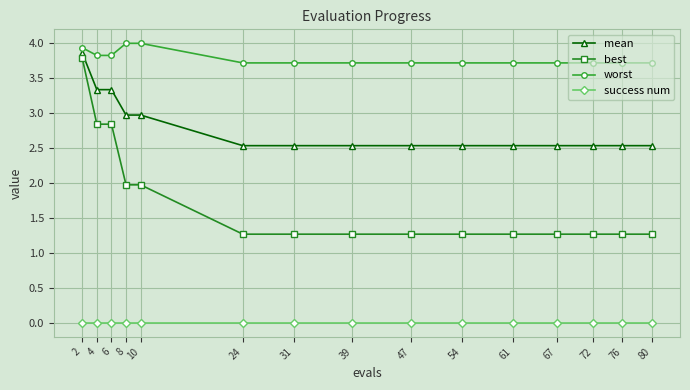

The value of success num at 54 is 0.0. True or false?

True